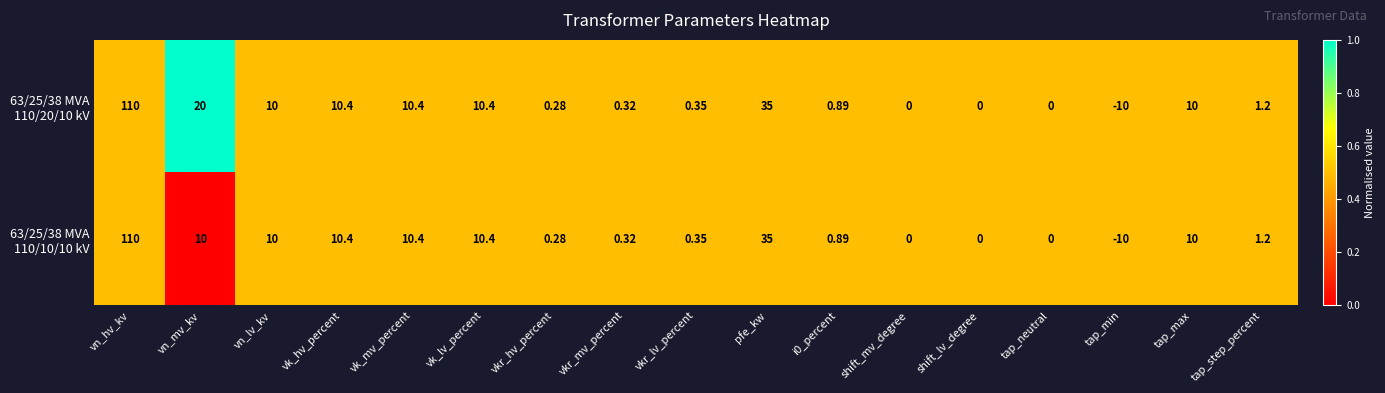

How many distinct data groups are displayed?

2